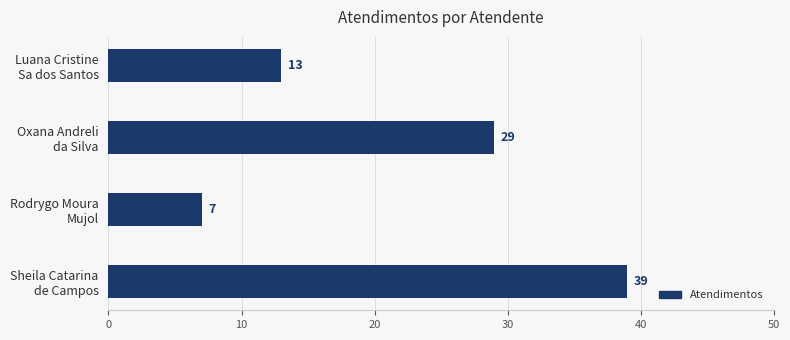

What is the sum of all values?

88